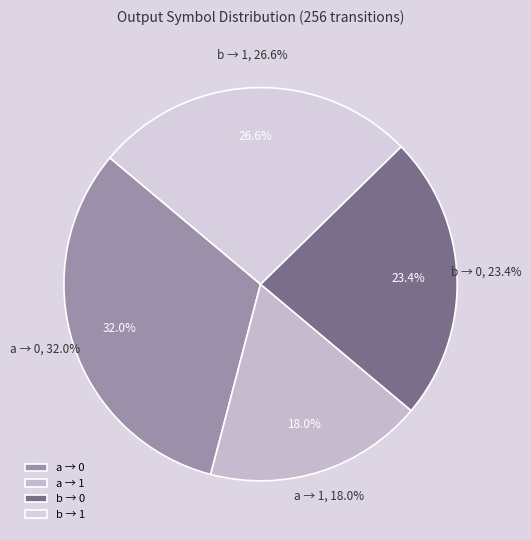

How many slices are in this pie chart?

4